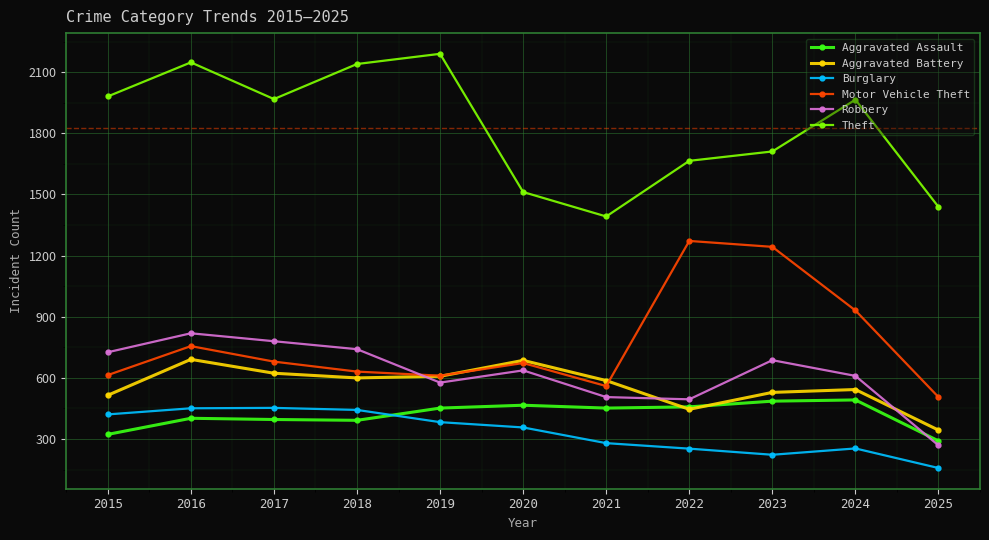

Which series has the widest spread of values?

Theft